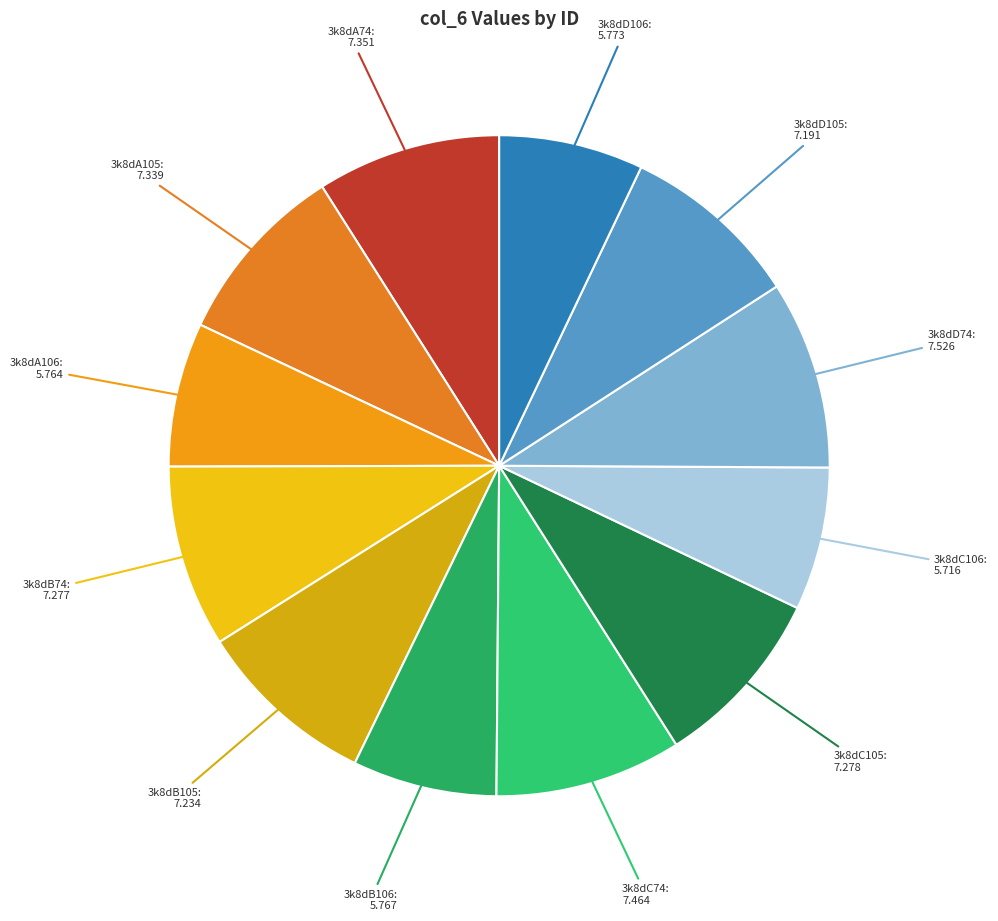

Do 3k8dB105 and 3k8dA74 together represent more than half of the pie?

No